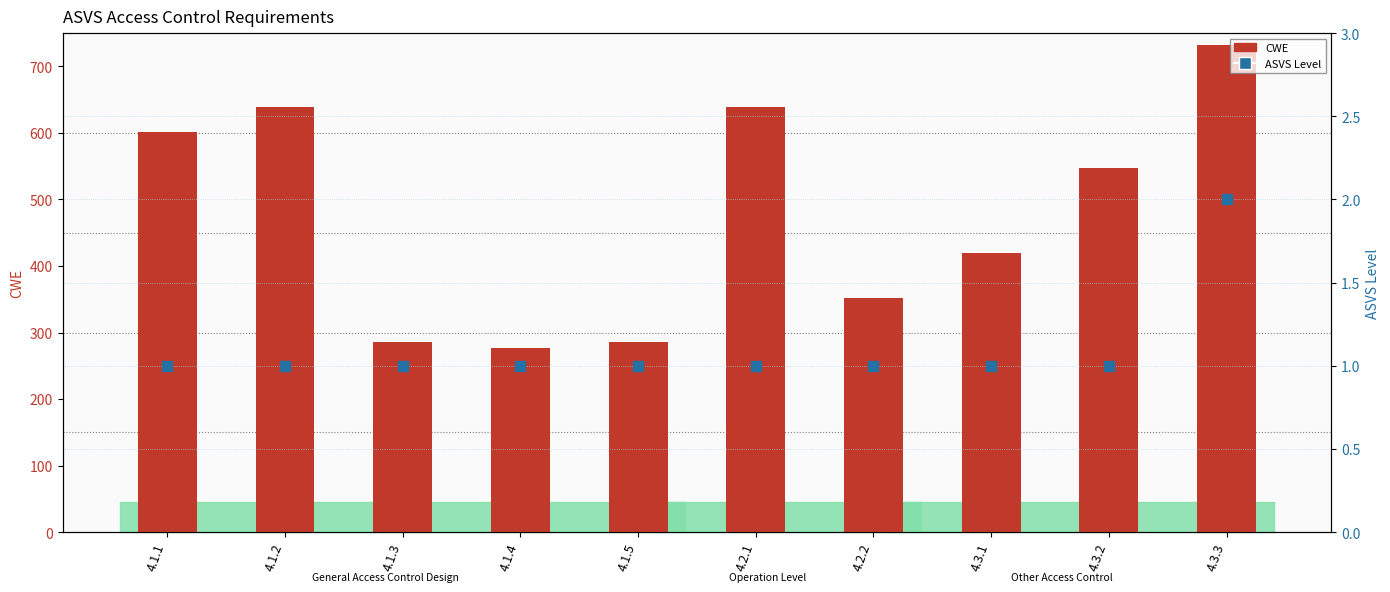

Is the value of ASVS Level at 4.1.1 greater than the value of CWE at 4.3.3?

No